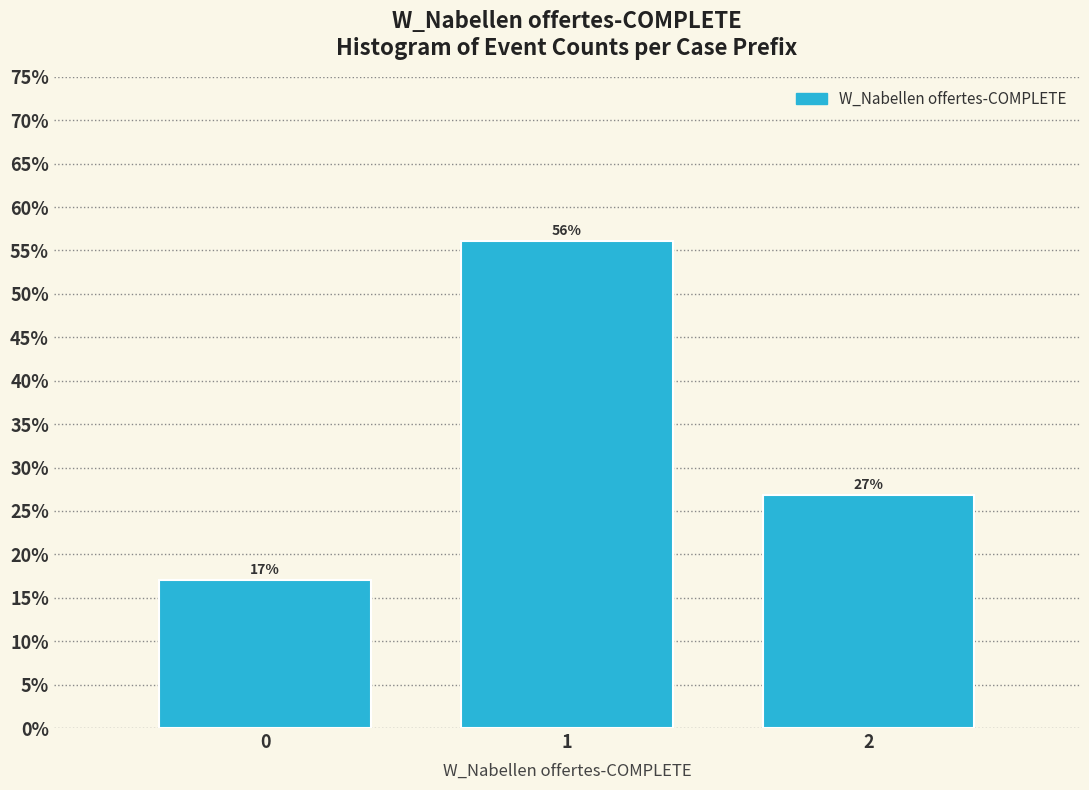

Is it true that the value at 2 is 37.6?

False